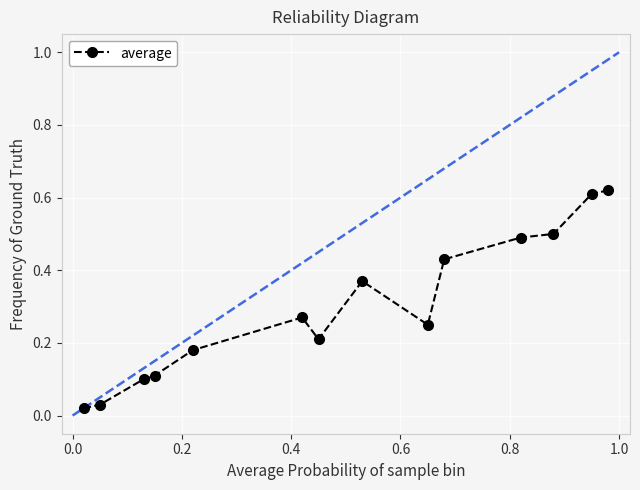

What is the sum of all values?

4.2